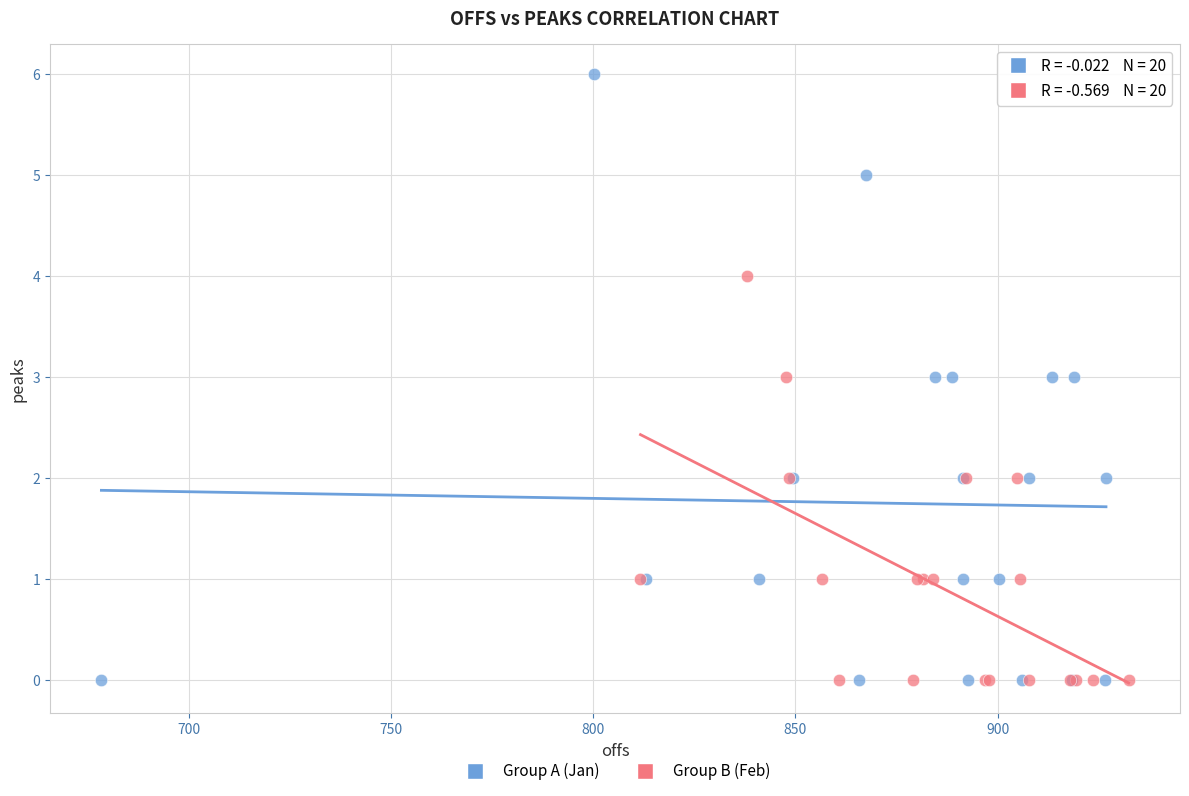

What are all the series names shown in the legend?

Group A (Jan), Group B (Feb)